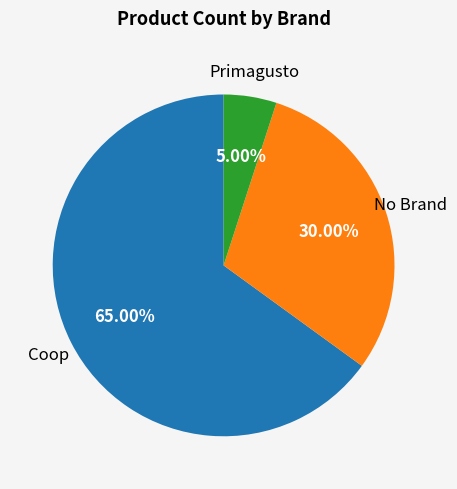

Which category has the smallest portion of the pie?

Primagusto